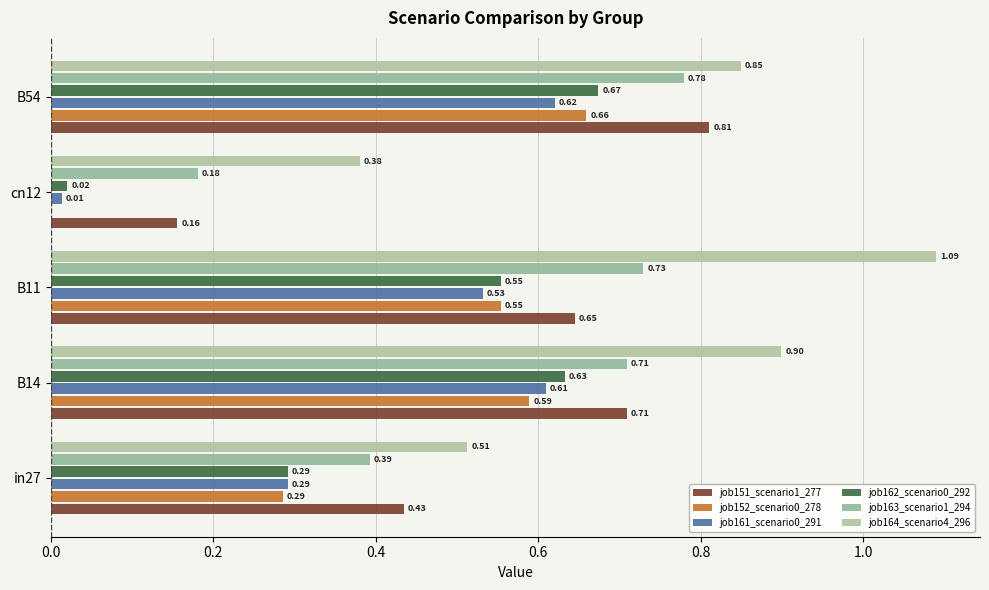

How many data points does each series have?

5